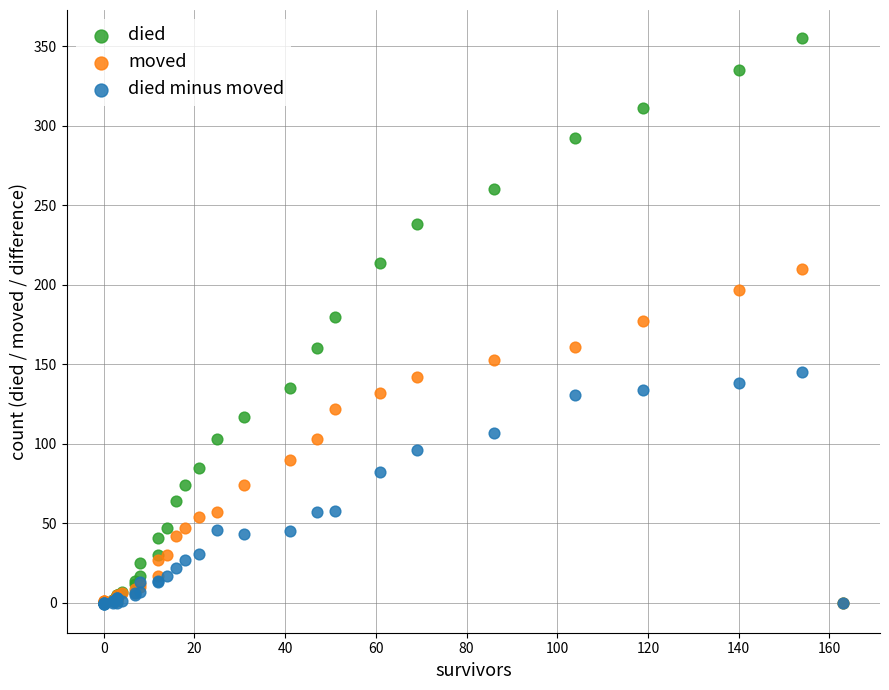

Which series reaches the maximum Y coordinate?

died